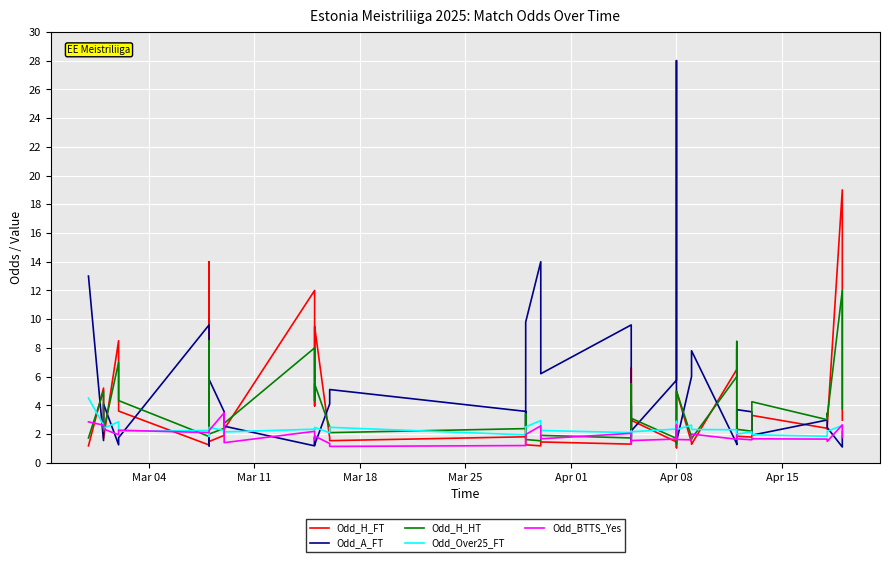

How many lines are shown in the chart?

5